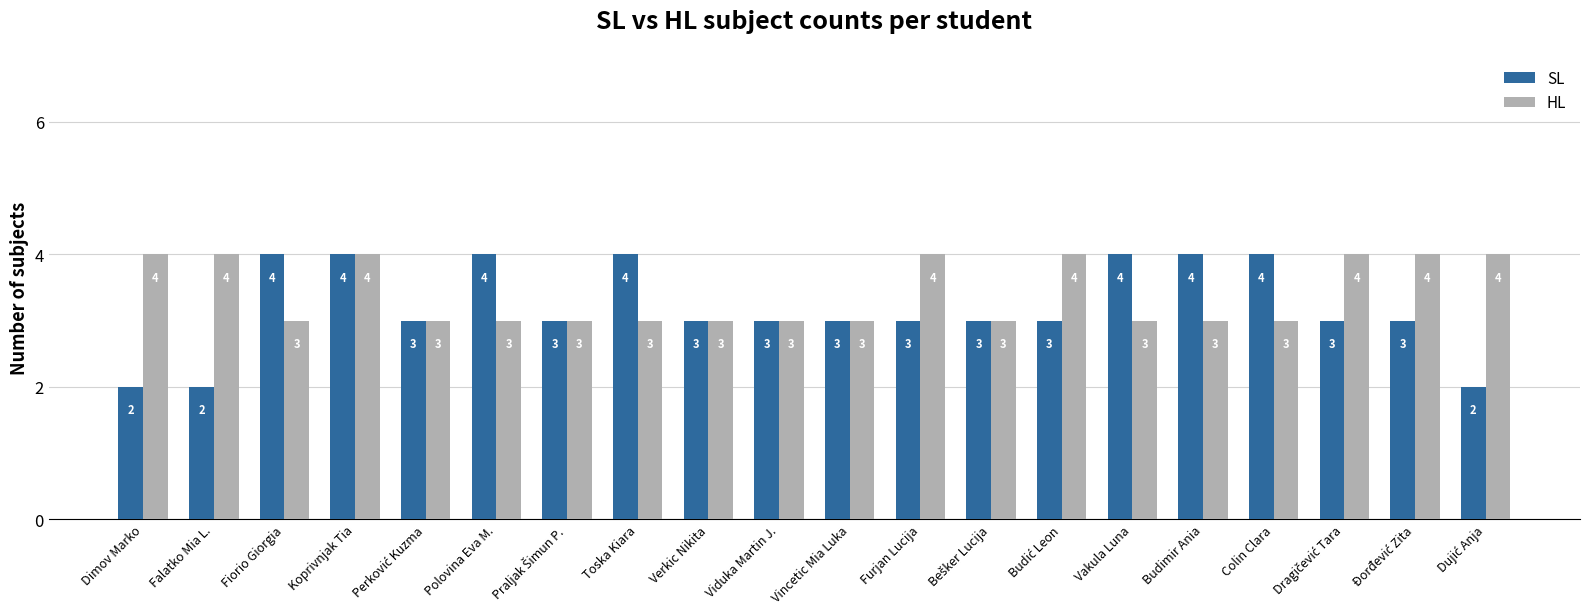

What is the difference between the maximum and second lowest values in the SL series?

2